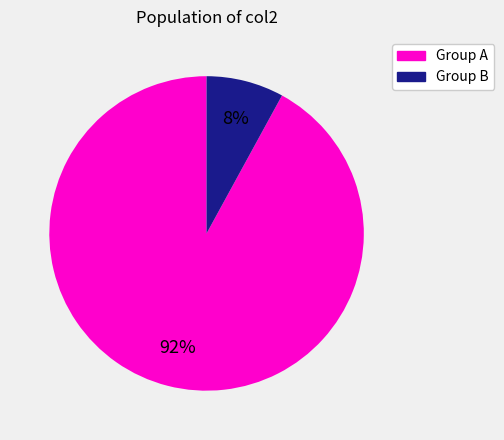

Is there a majority slice in this chart?

Yes